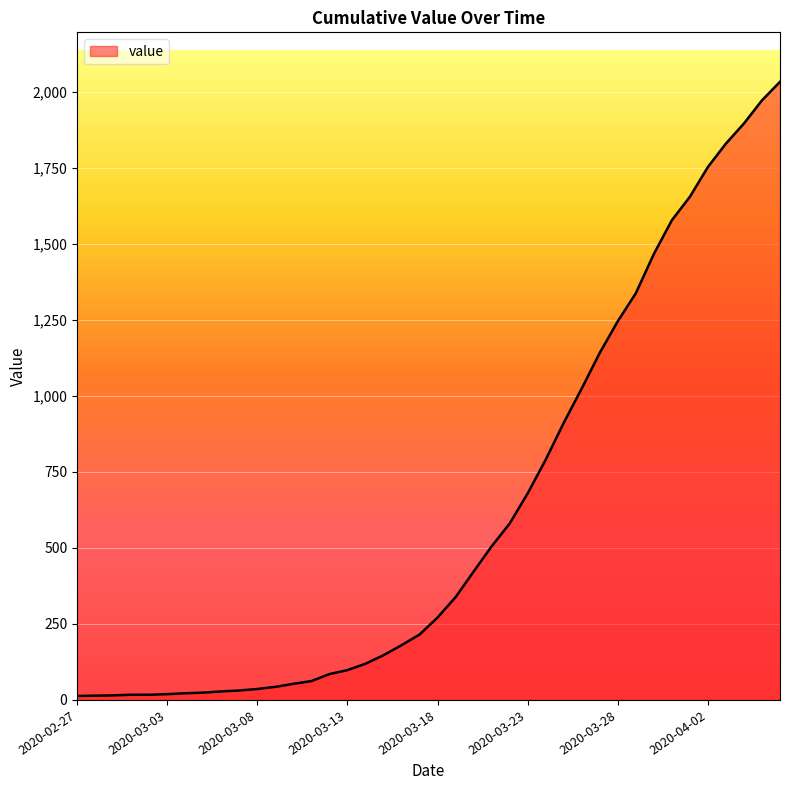

What is the difference between the maximum and minimum values?

2019